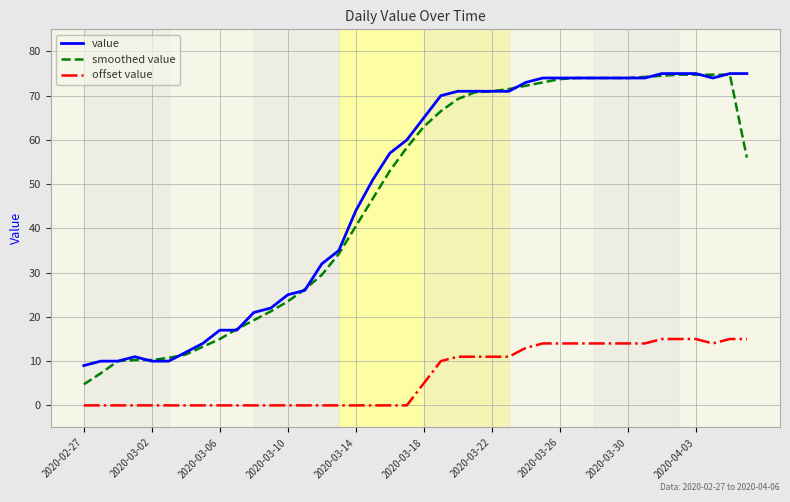

True or false: offset value and value cross at least once.

False